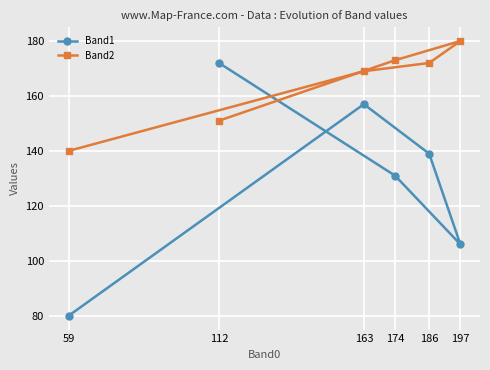

At how many categories does at least one series exceed 141?

5